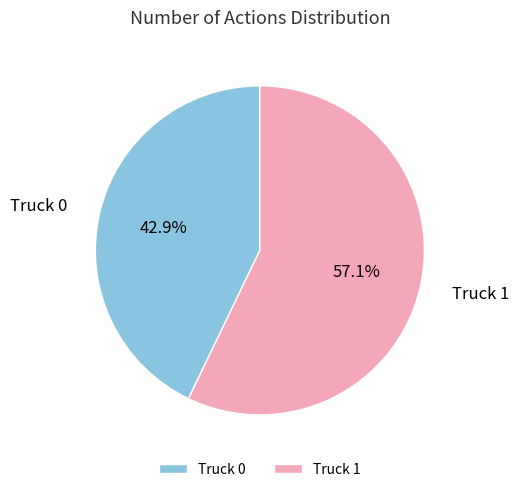

True or false: Truck 0 accounts for 29% of the total.

False